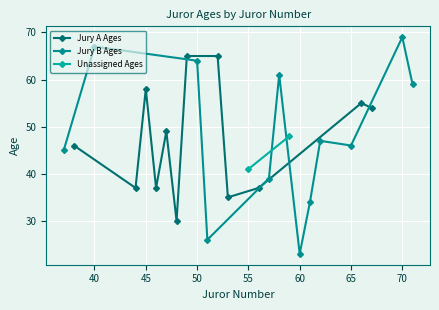

In Jury A Ages, how many points are lower than both neighbors (excluding endpoints)?

4